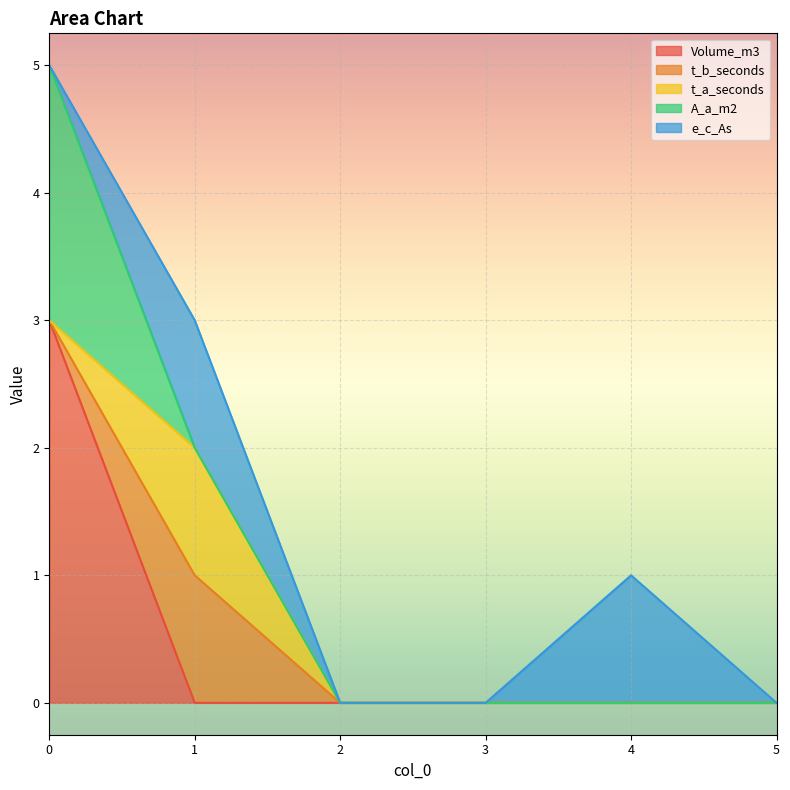

What is the difference between the maximum and second lowest values in the t_a_seconds series?

1